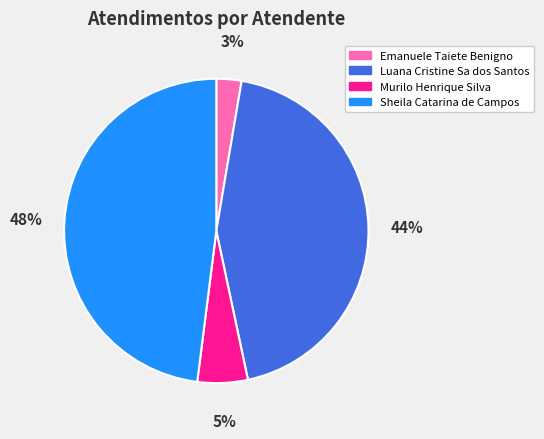

True or false: Sheila Catarina de Campos accounts for 37% of the total.

False